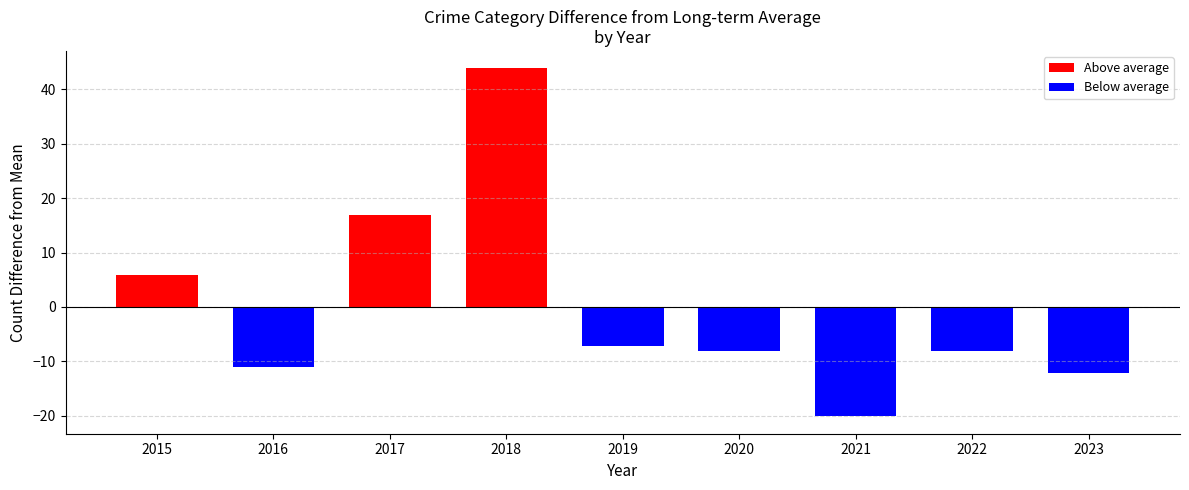

Reading left to right, what are all the values shown in this chart?

Above average: 2015=5.9	2016=0.0	2017=16.9	2018=43.9	2019=0.0	2020=0.0	2021=0.0	2022=0.0	2023=0.0
Below average: 2015=0.0	2016=-11.1	2017=0.0	2018=0.0	2019=-7.1	2020=-8.1	2021=-20.1	2022=-8.1	2023=-12.1